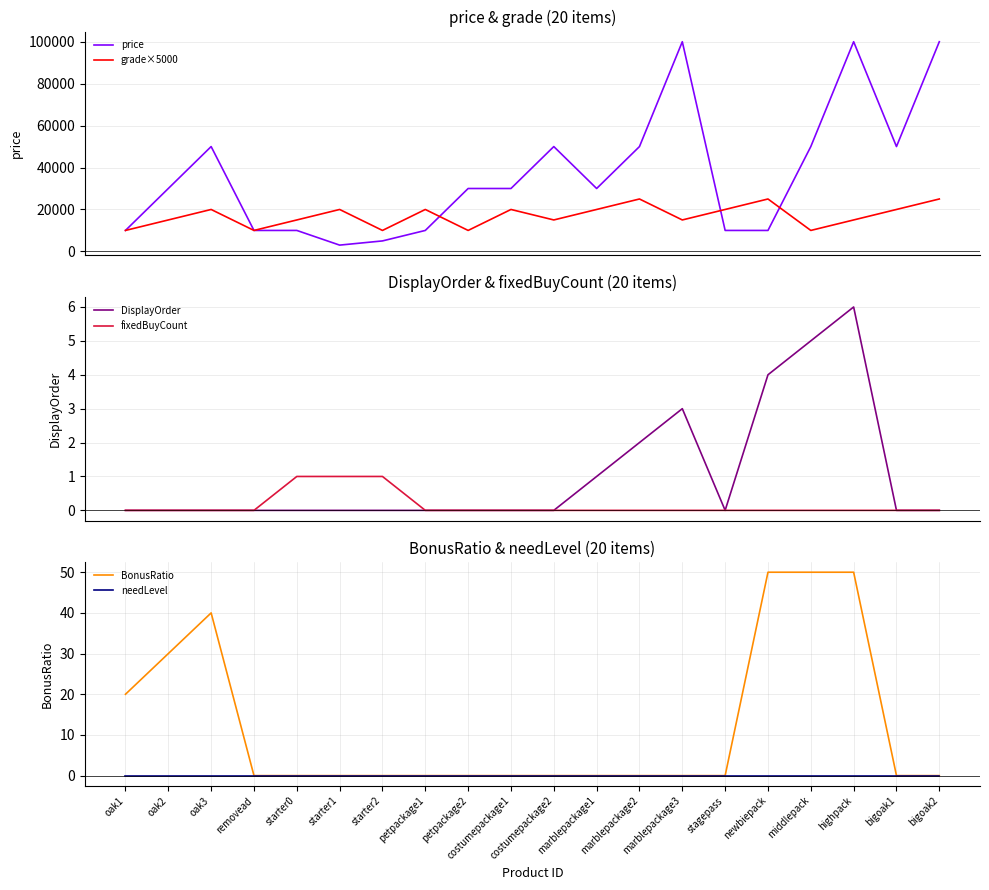

Between starter1 and highpack, which is larger?

highpack